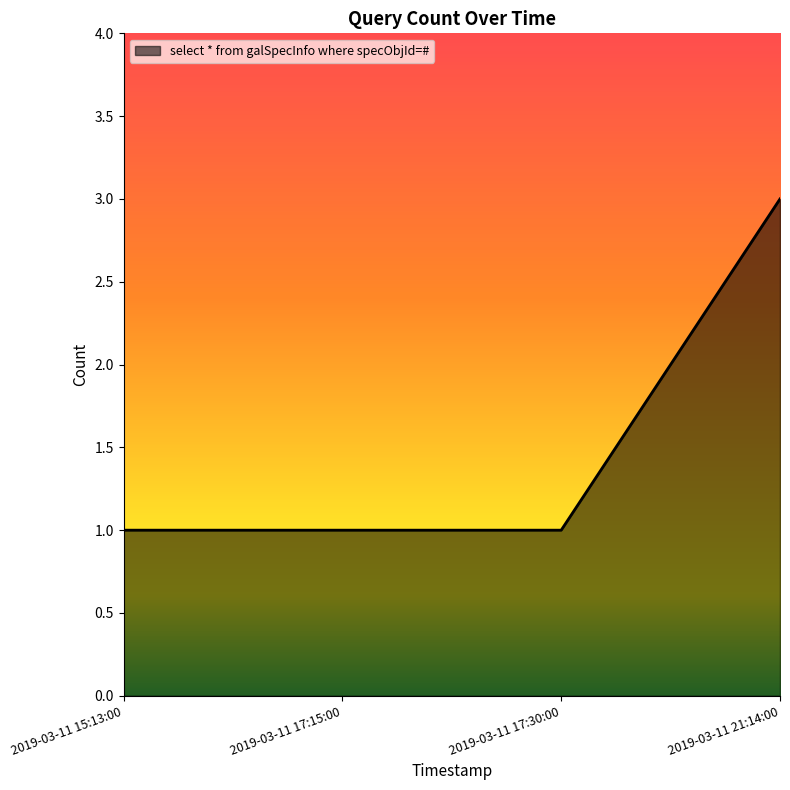

The value at 2019-03-11 21:14:00 is 1. True or false?

False